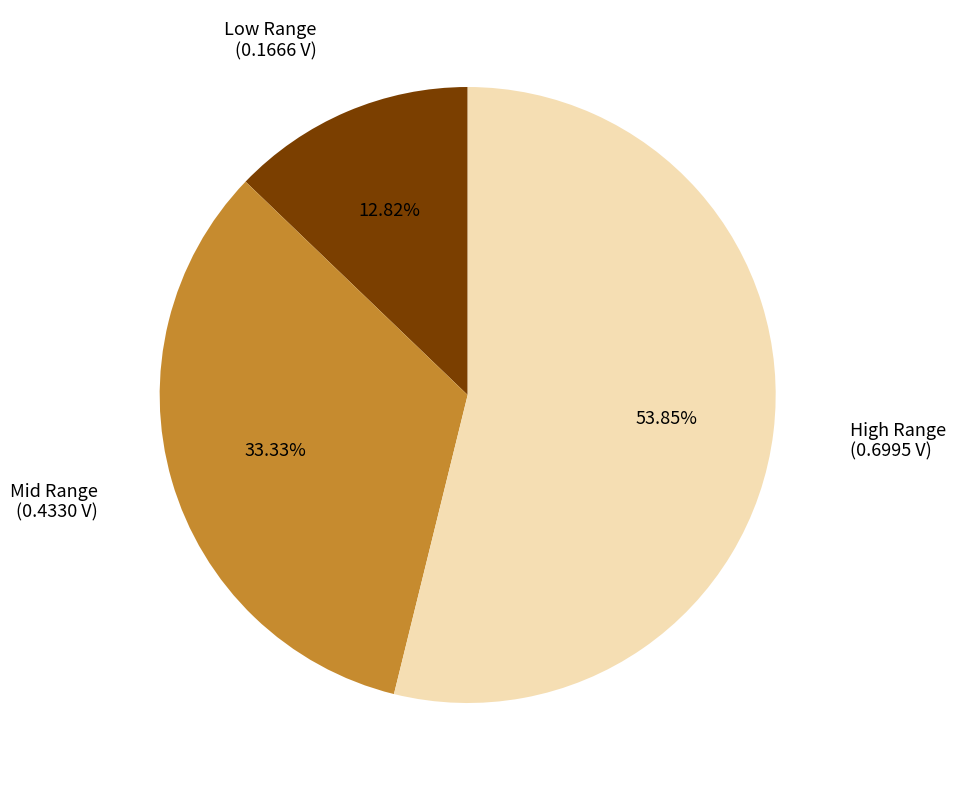

Is there any slice that represents more than half of the pie?

Yes